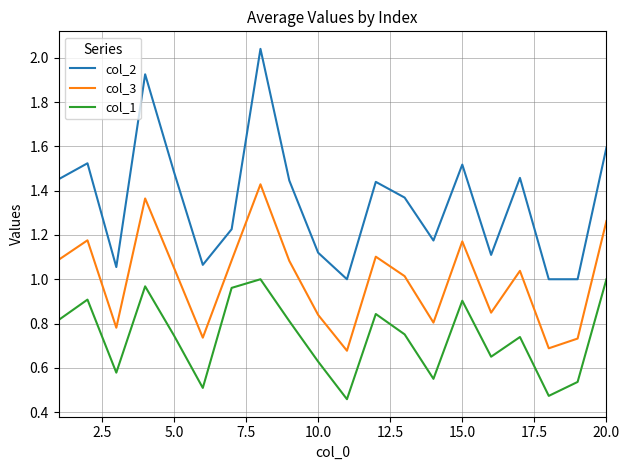

List the series in order of their overall mean, lowest first.

col_1, col_3, col_2